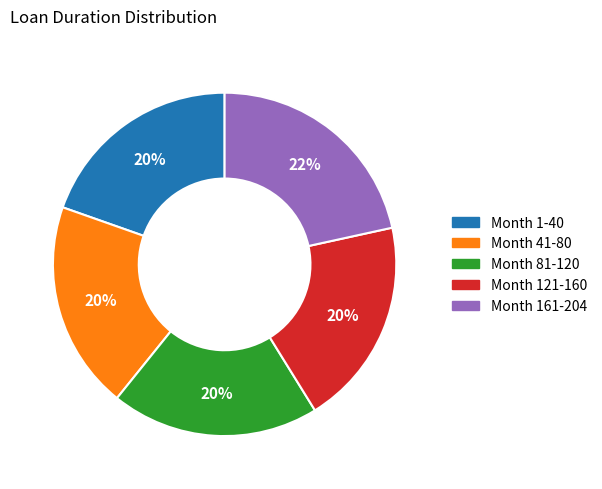

What percentage is the Month 1-40 slice, to the nearest percent?

20%